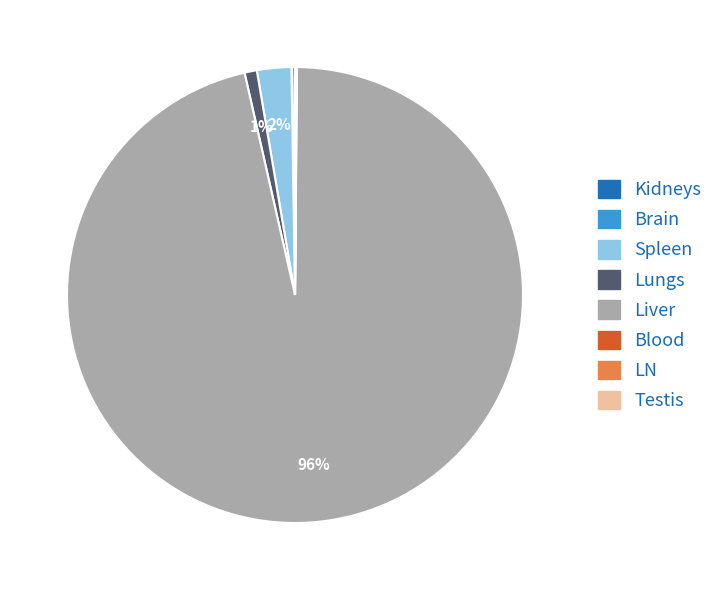

True or false: Spleen accounts for 2% of the total.

True